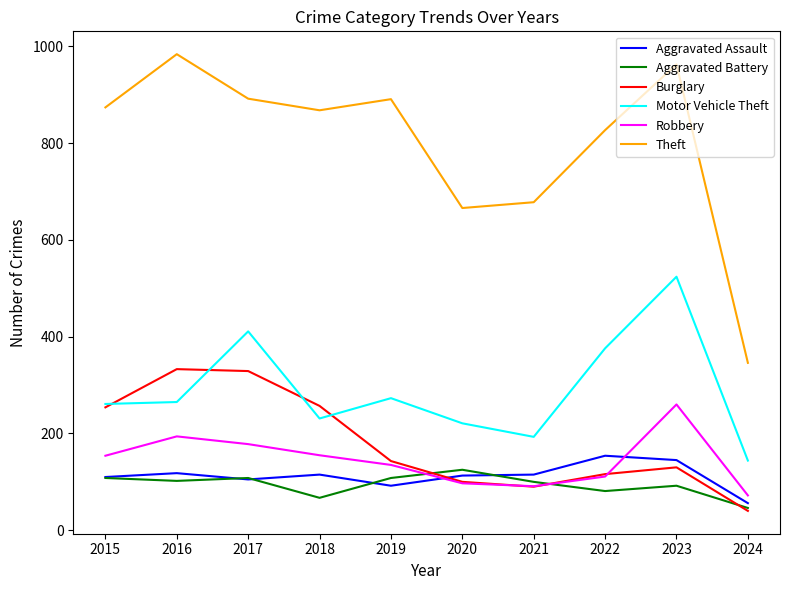

The Theft series shows 874 at 2015. True or false?

True